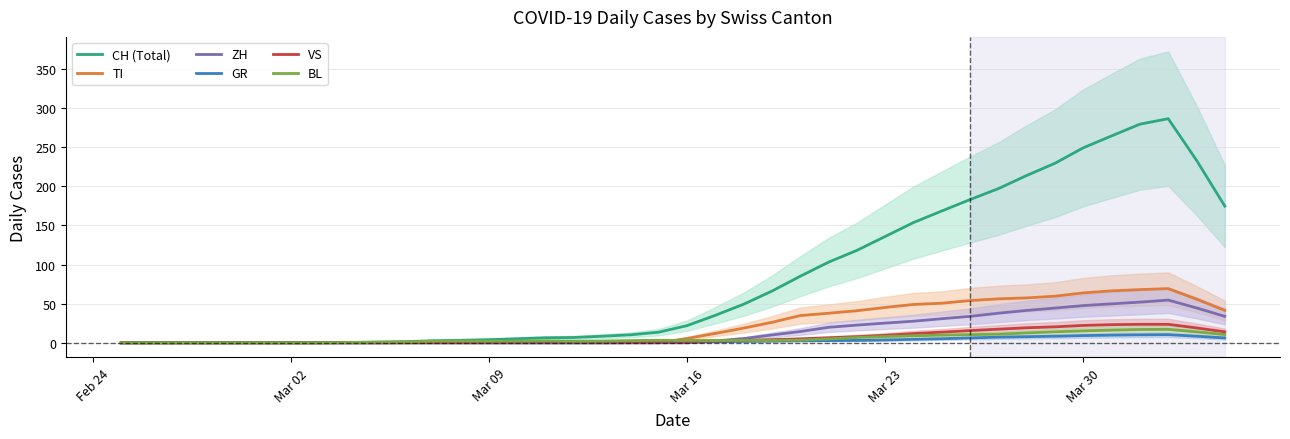

Where does the TI series first go above 5?

Mar 16